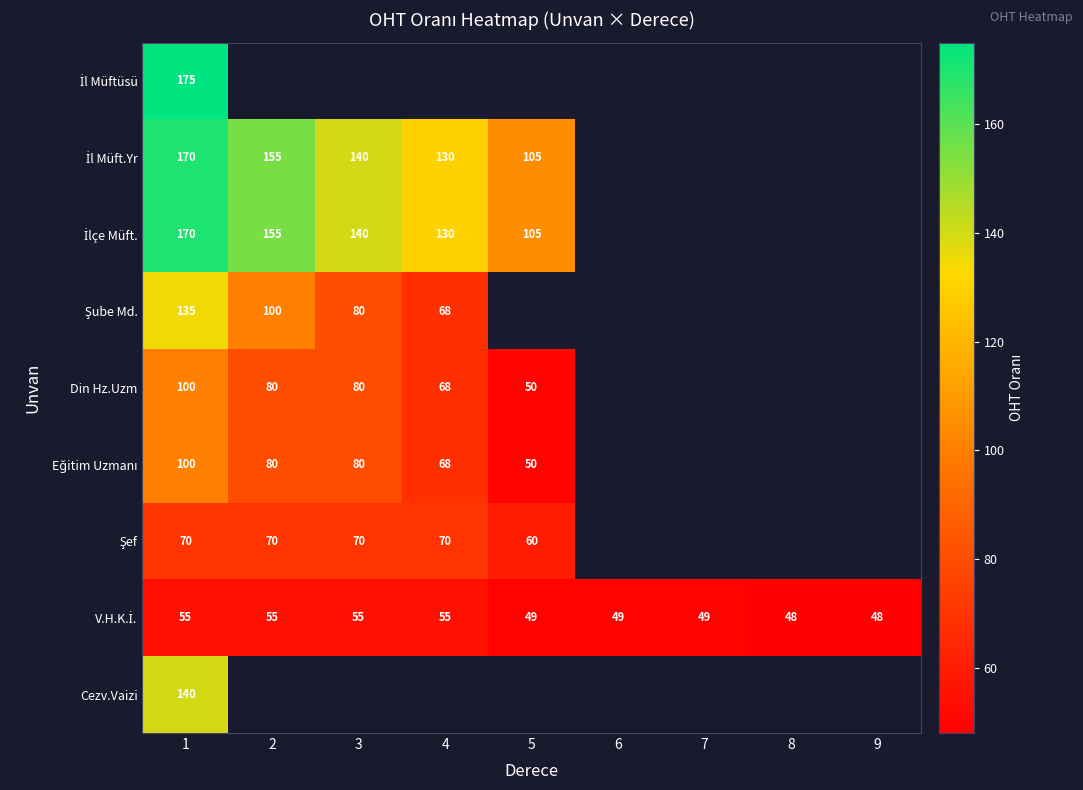

List the series in order of their peak value, highest first.

İl Müftüsü, İl Müft.Yr, İlçe Müft., Cezv.Vaizi, Şube Md., Din Hz.Uzm, Eğitim Uzmanı, Şef, V.H.K.İ.